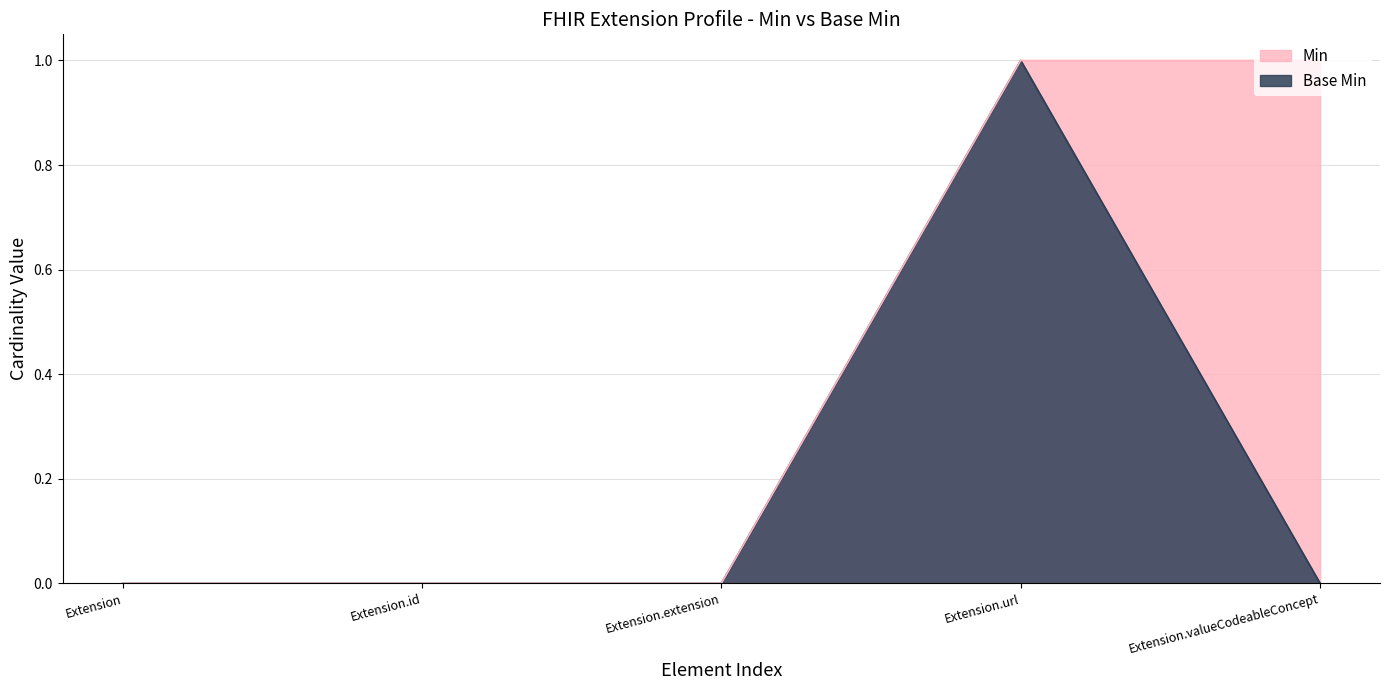

Does the chart display data point markers on the line(s)?

No